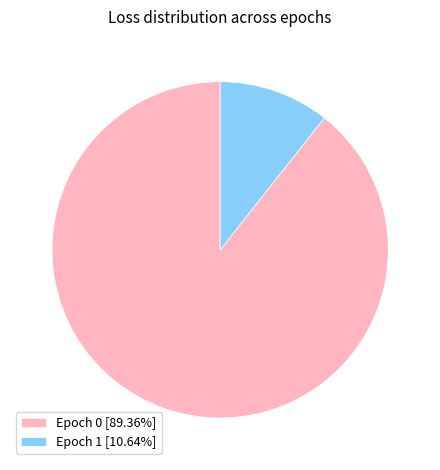

Do Epoch 0 [89.36%] and Epoch 1 [10.64%] together represent more than half of the pie?

Yes